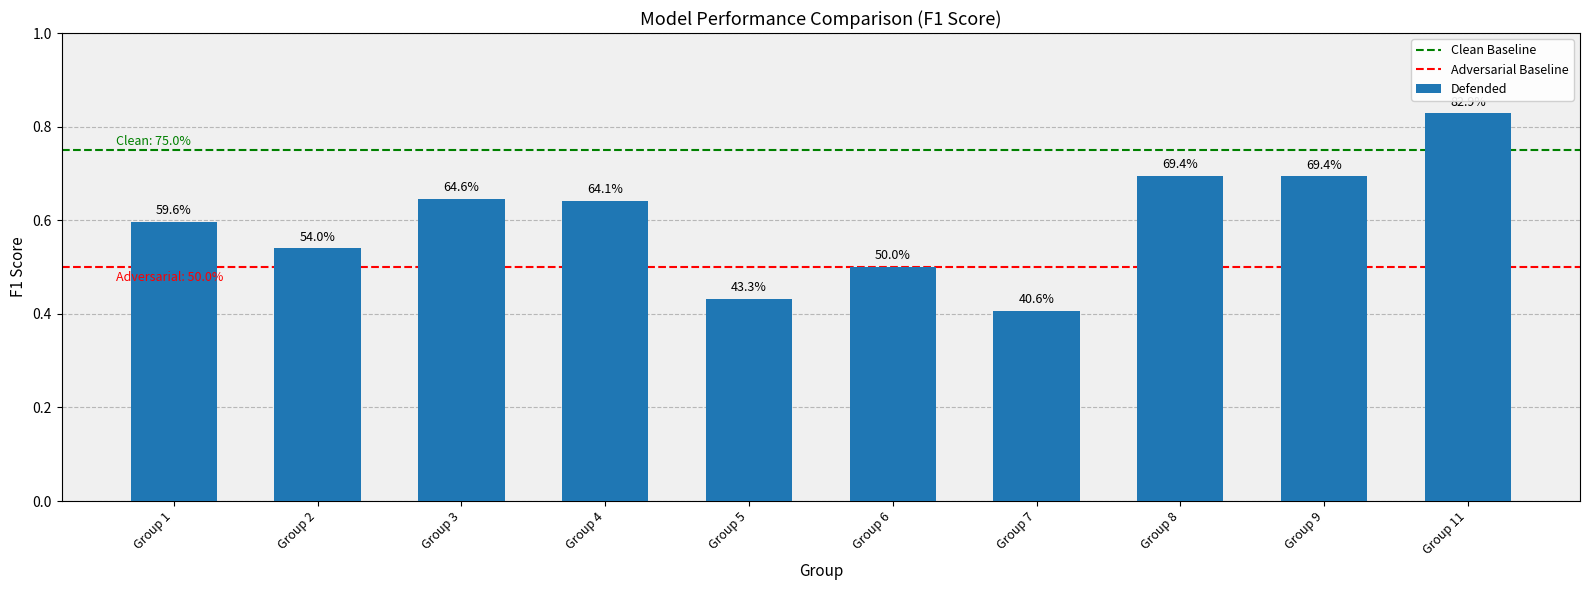

Rank the categories by value from lowest to highest.

Group 7, Group 5, Group 6, Group 2, Group 1, Group 4, Group 3, Group 9, Group 8, Group 11